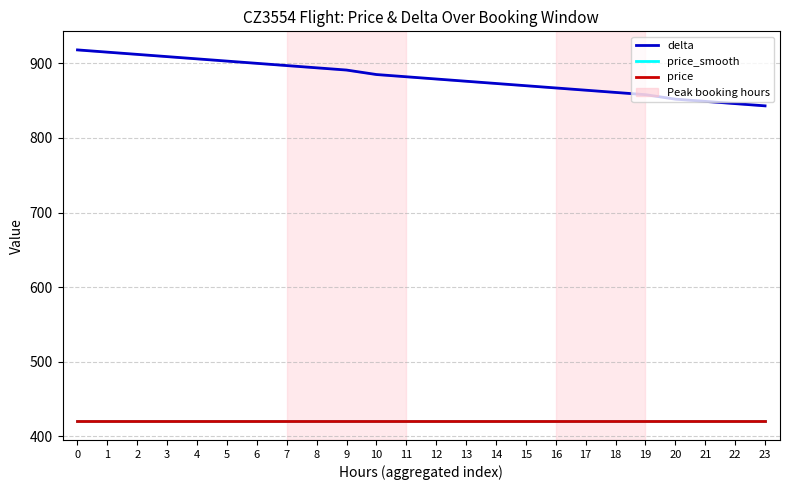

Which series has the widest spread of values?

delta